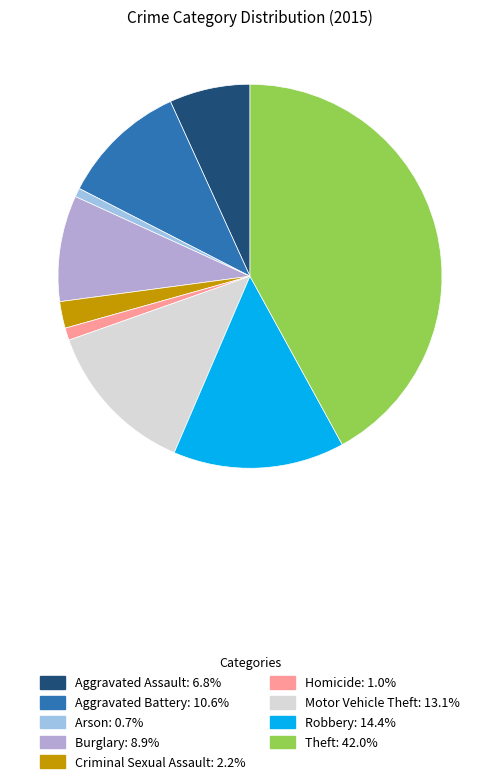

Between Burglary and Aggravated Battery, which is larger?

Aggravated Battery